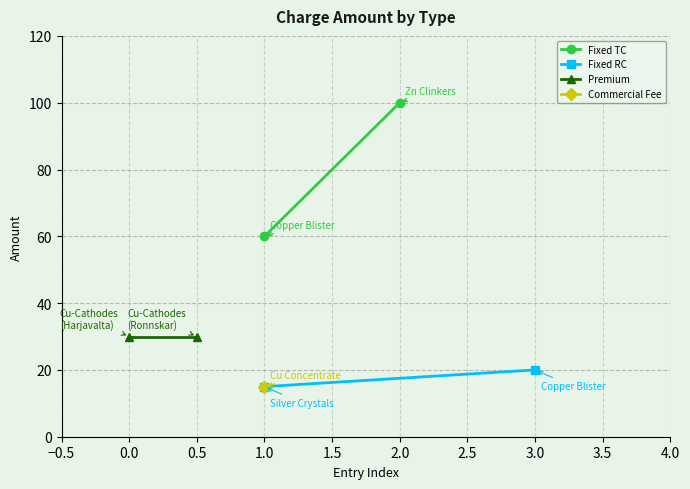

What is the minimum value shown in the chart?

15